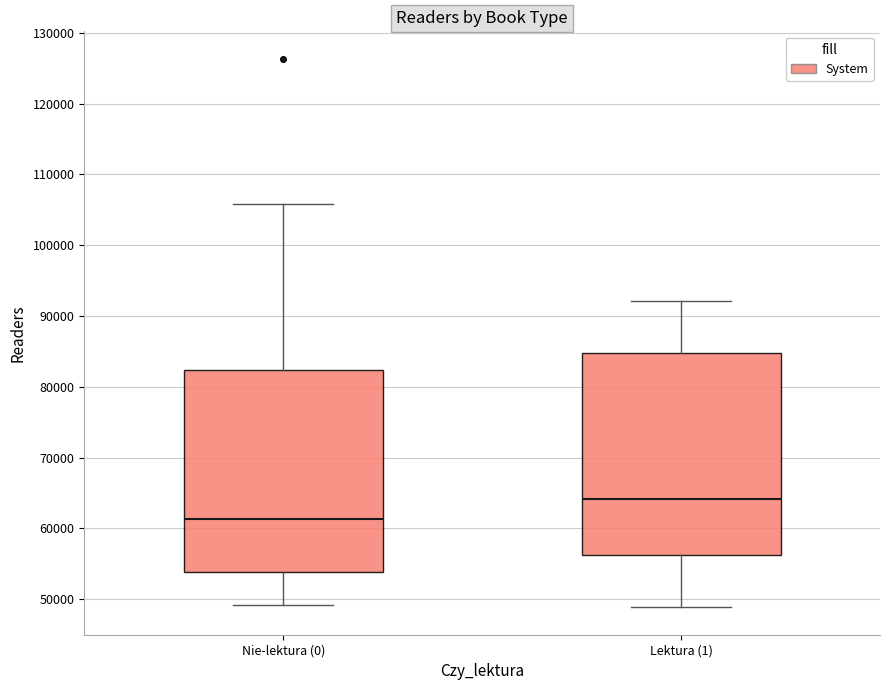

Which box has the highest median line?

Lektura (1)